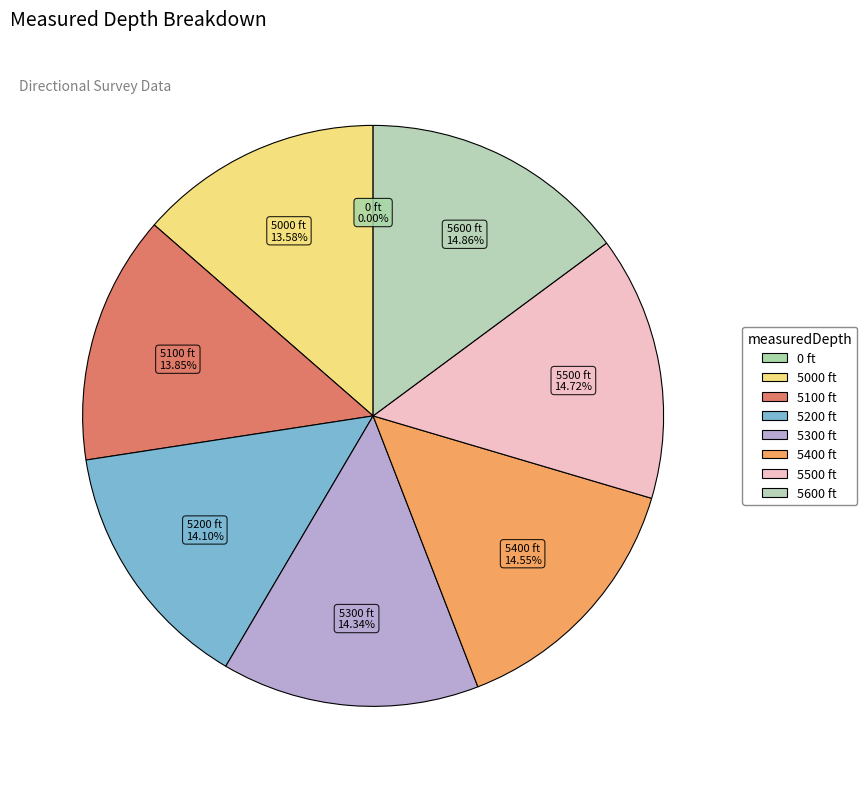

What percentage do 5600 ft and 5500 ft together represent?

29.6%